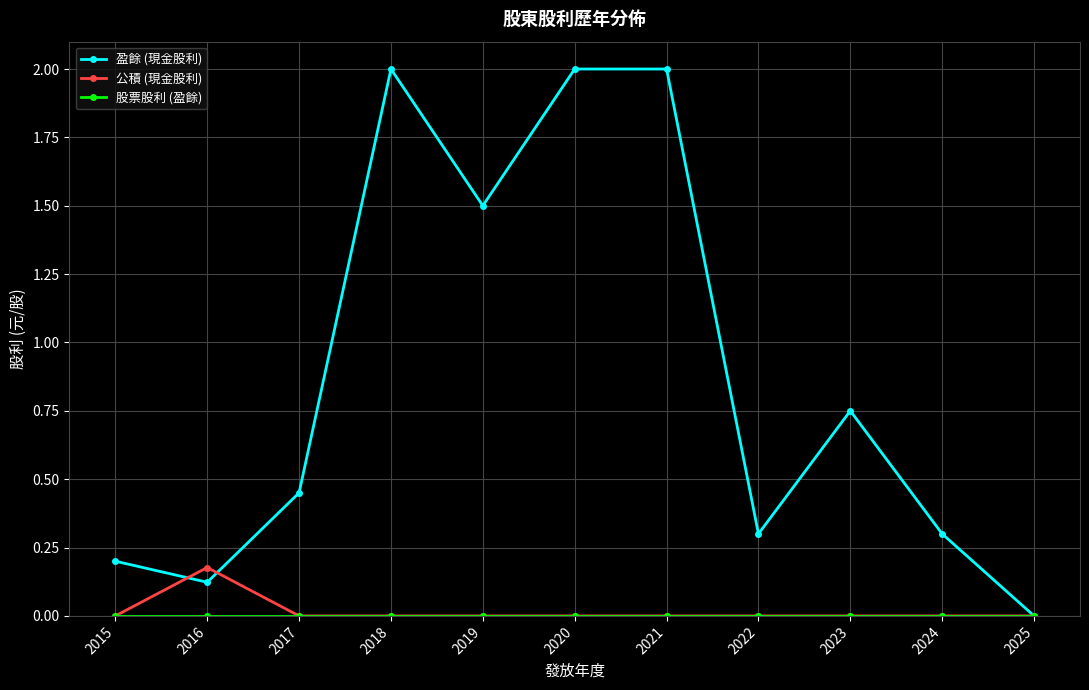

True or false: 盈餘 (現金股利) has more than 0 interior local peaks.

True